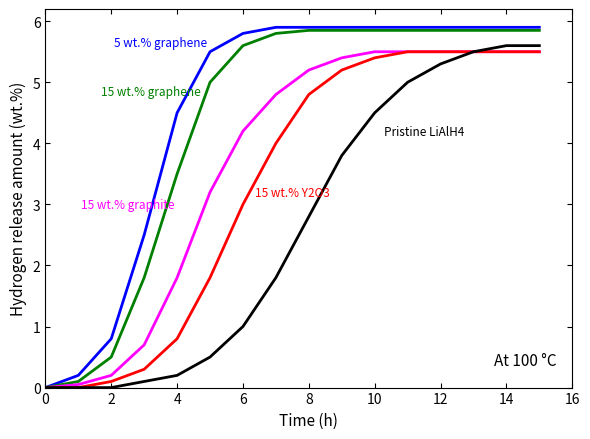

How many lines are shown in the chart?

5